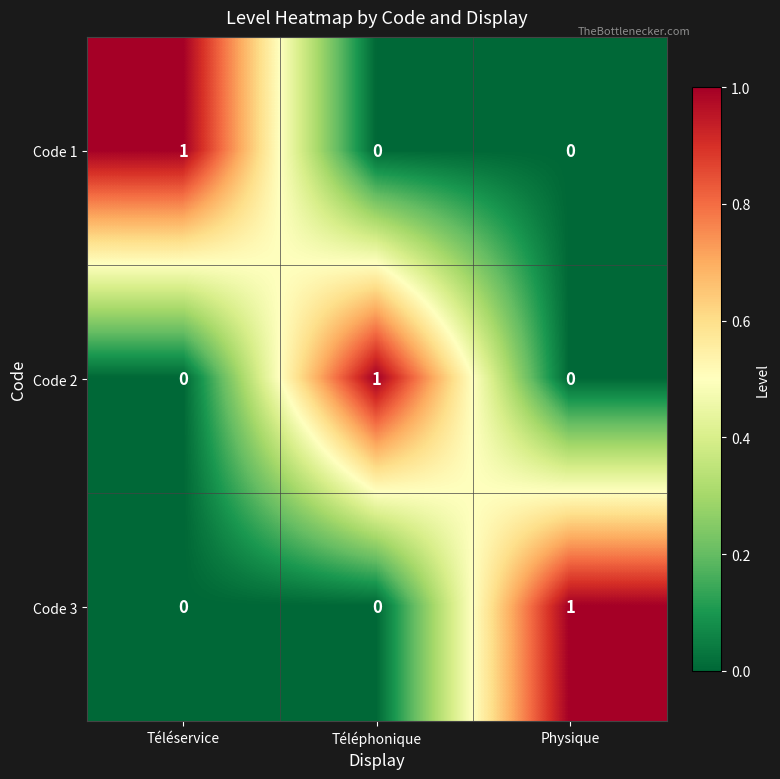

Count the Code 2 values in the range 0 to 1.

3